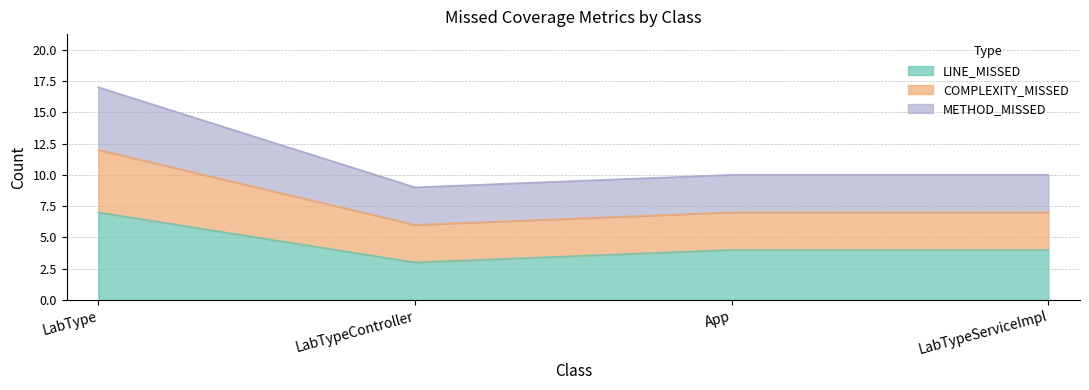

What is the maximum value shown in the chart?

17